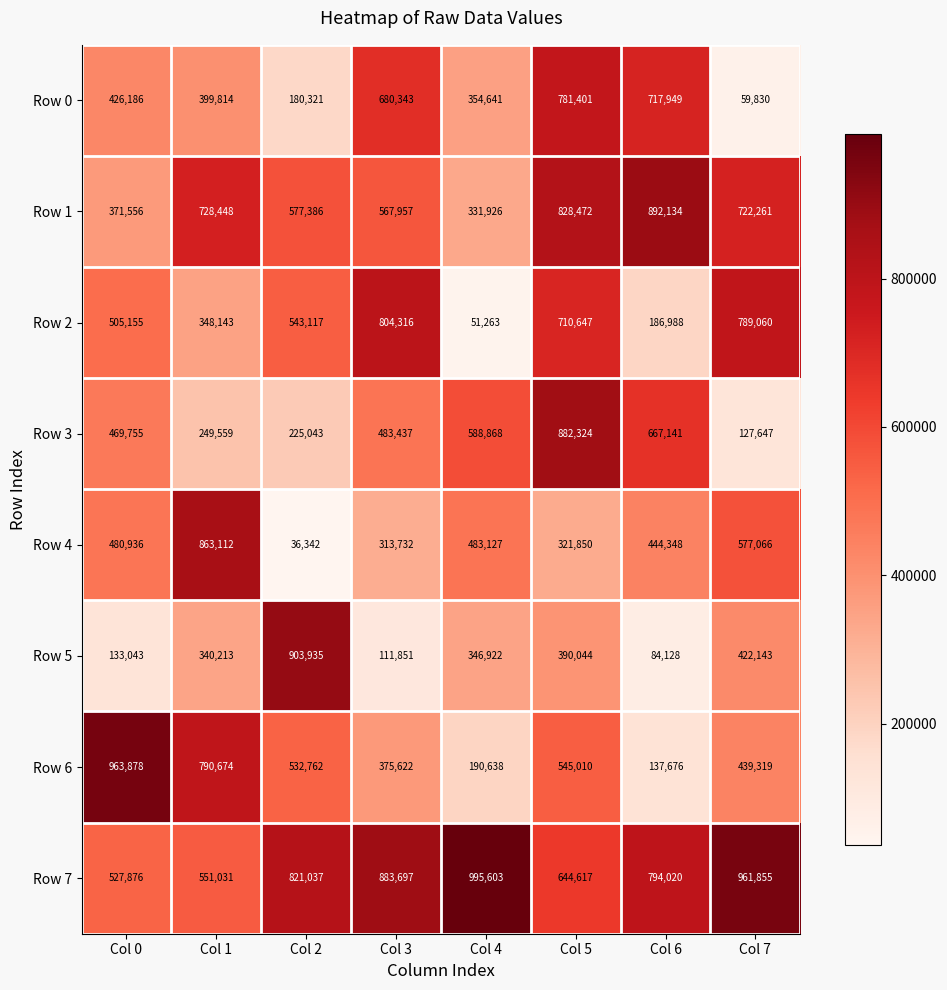

Rank the categories by Row 7 value from lowest to highest.

Col 0, Col 1, Col 5, Col 6, Col 2, Col 3, Col 7, Col 4